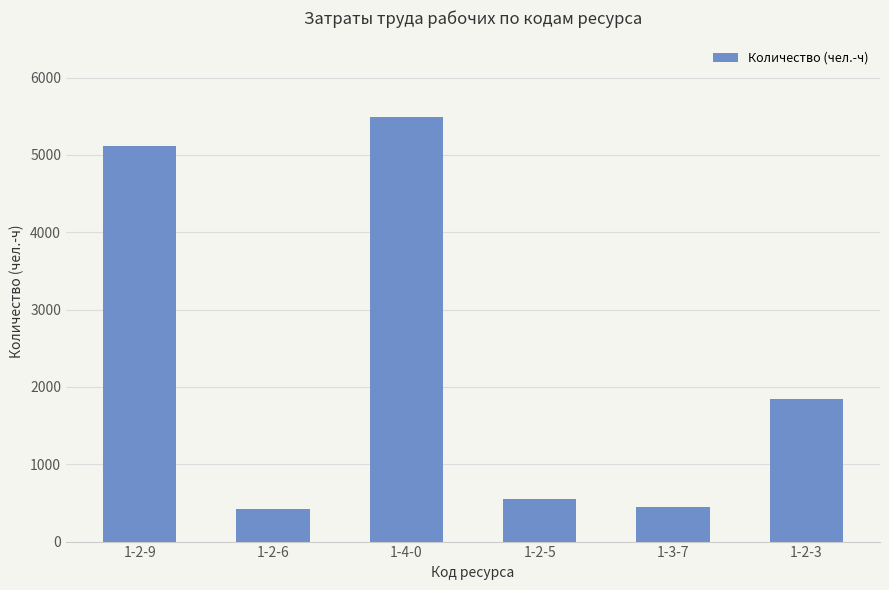

The value at 1-2-3 is 1843.2. True or false?

True